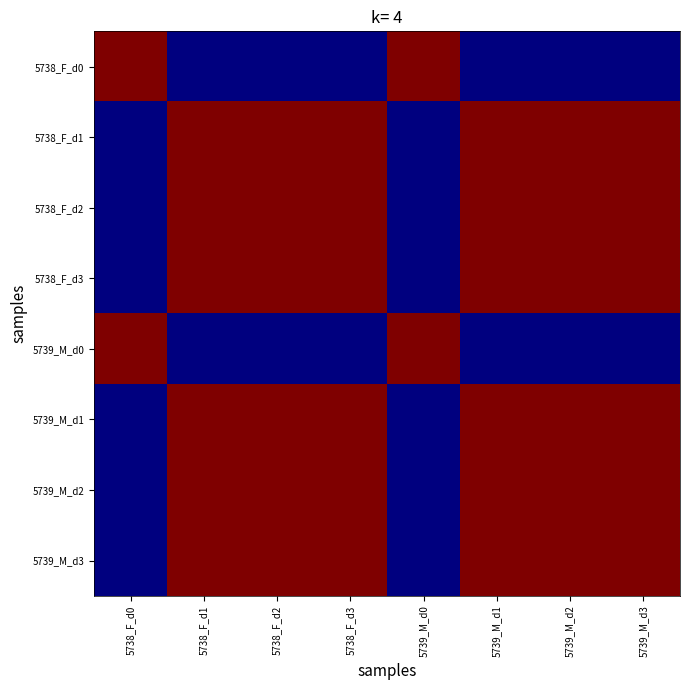

Count the number of data series in this chart.

8